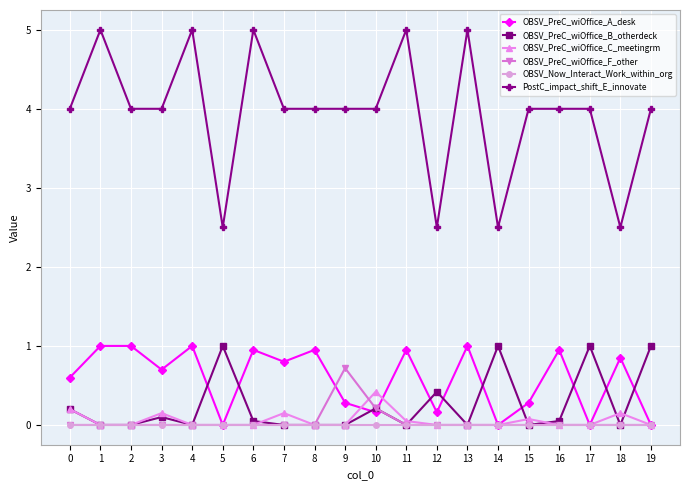

What are all the series names shown in the legend?

OBSV_PreC_wiOffice_A_desk, OBSV_PreC_wiOffice_B_otherdeck, OBSV_PreC_wiOffice_C_meetingrm, OBSV_PreC_wiOffice_F_other, OBSV_Now_Interact_Work_within_org, PostC_impact_shift_E_innovate